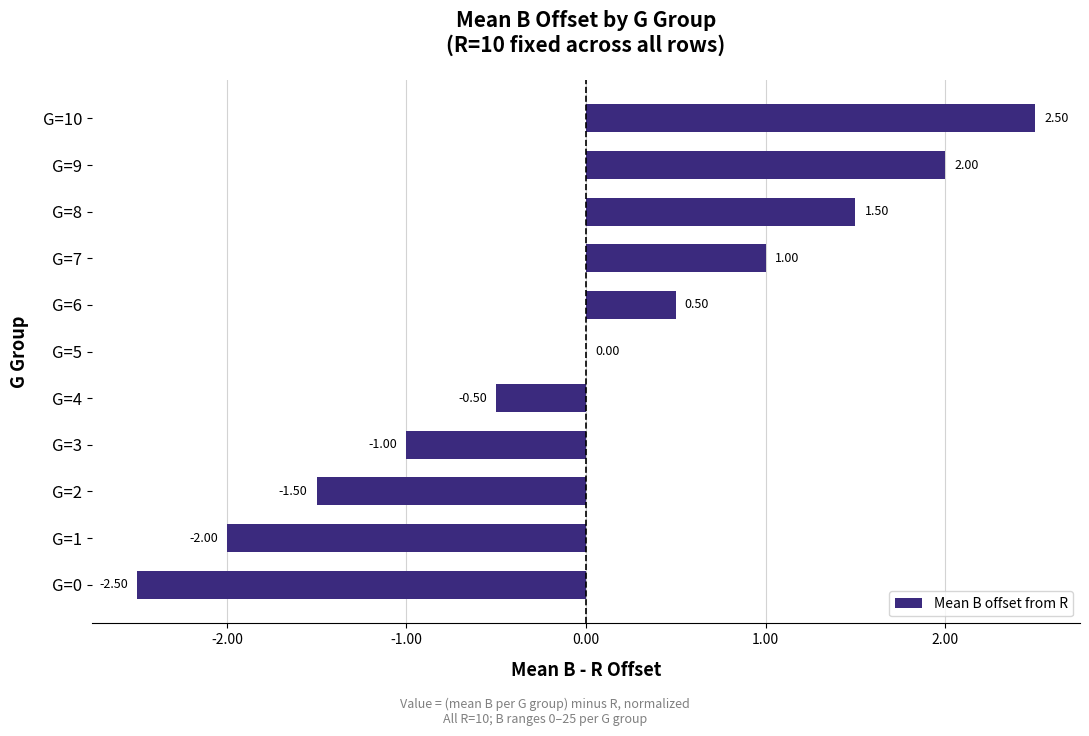

Does the chart contain stacked bars?

No